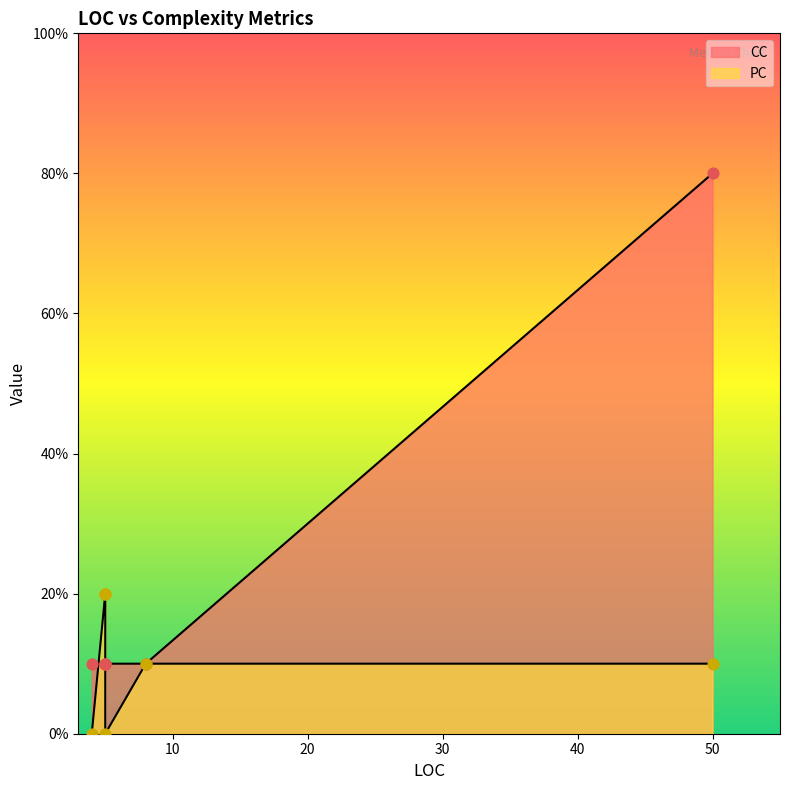

What are all the series names shown in the legend?

PC, CC